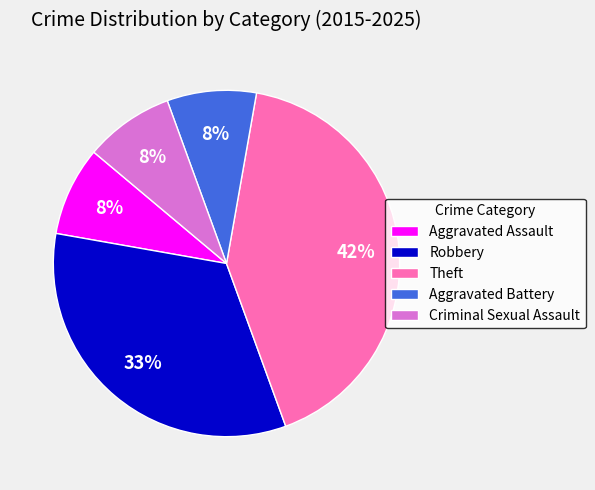

To the nearest percent, what is the average slice percentage?

20%